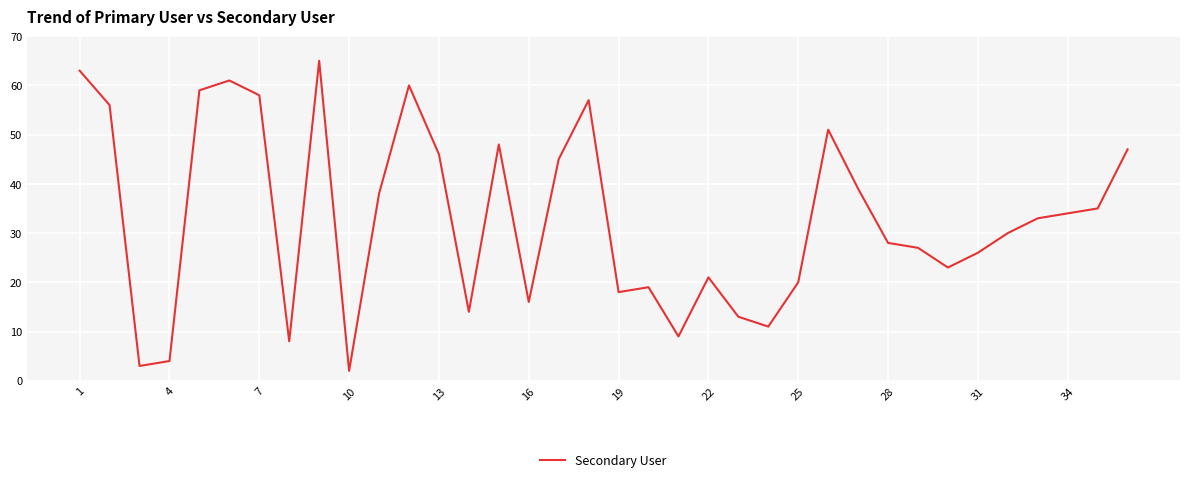

Reading left to right, extract all data points from this chart.

63	56	3	4	59	61	58	8	65	2	38	60	46	14	48	16	45	57	18	19	9	21	13	11	20	51	39	28	27	23	26	30	33	34	35	47